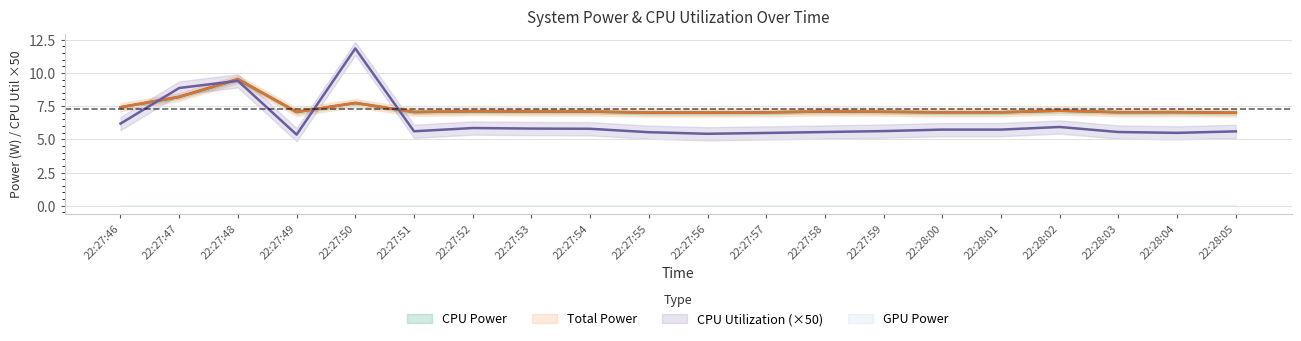

At which label is Total Power closest to 7?

22:28:00